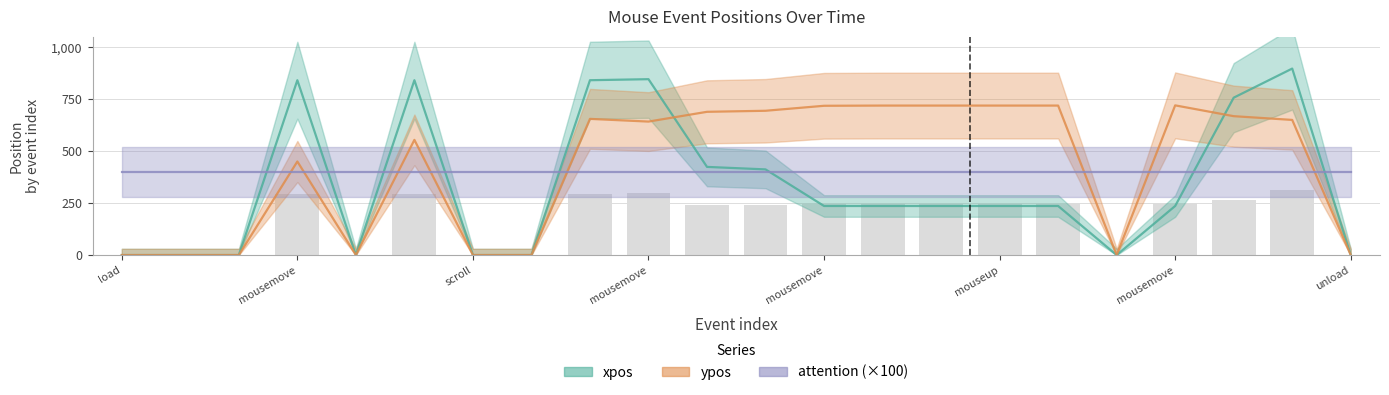

At which label does attention (×100) reach its peak?

load